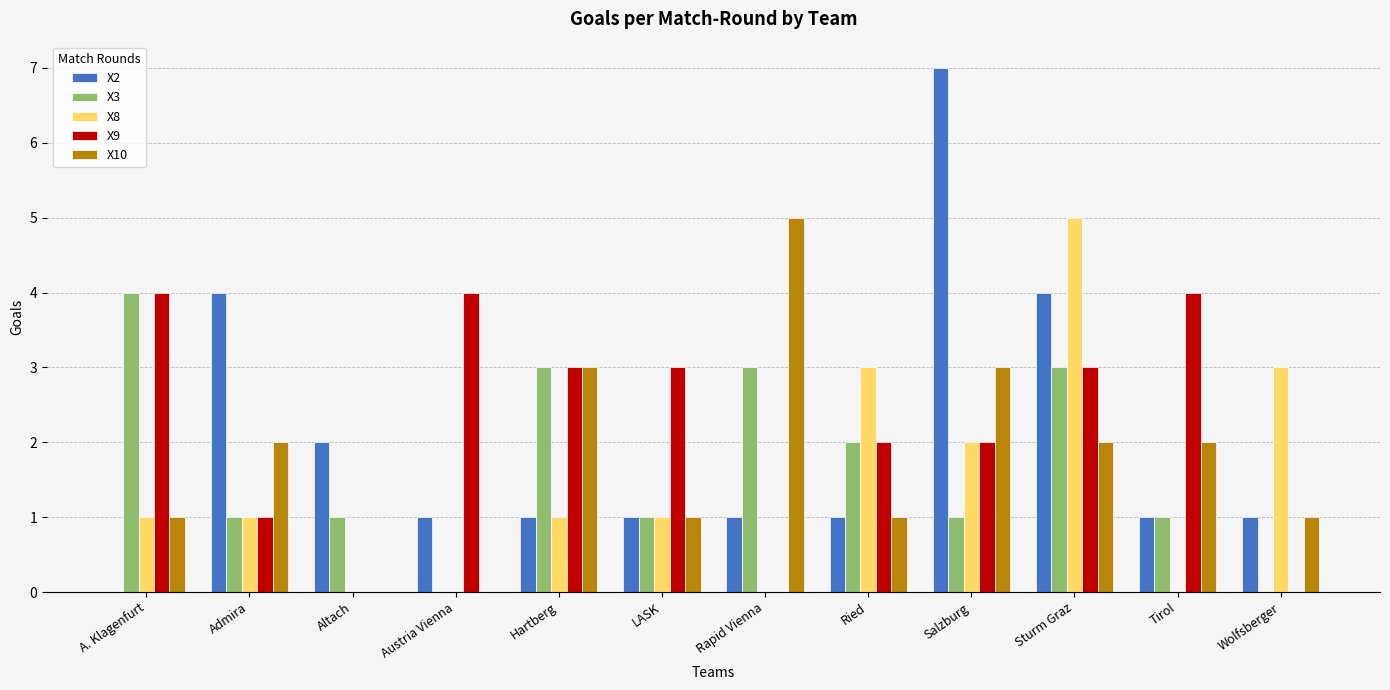

Count the number of categories in the chart.

12